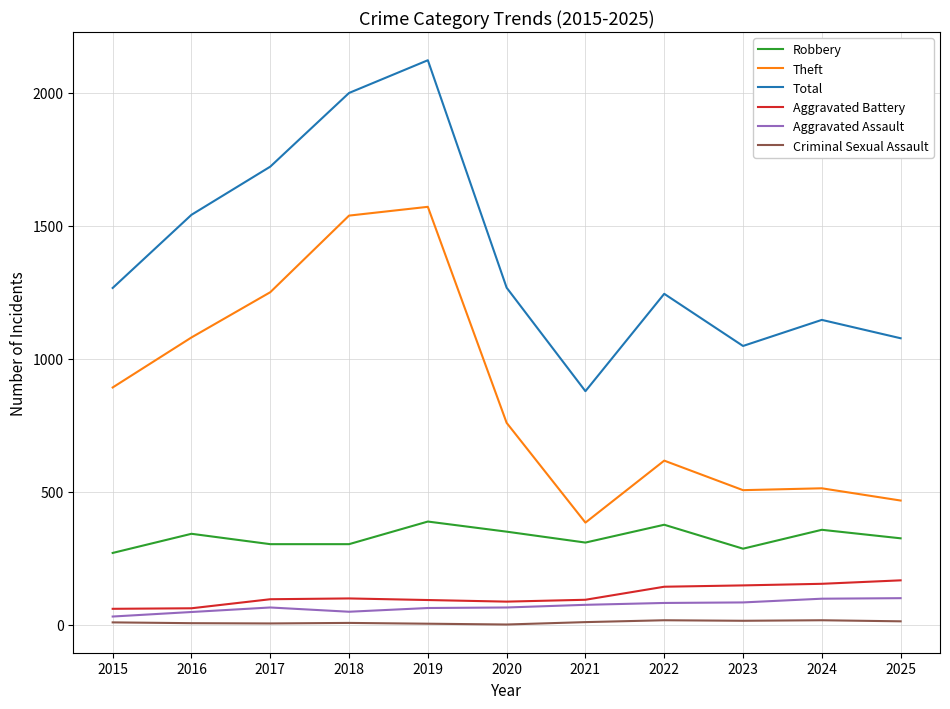

What is the average value of the Aggravated Assault series?

69